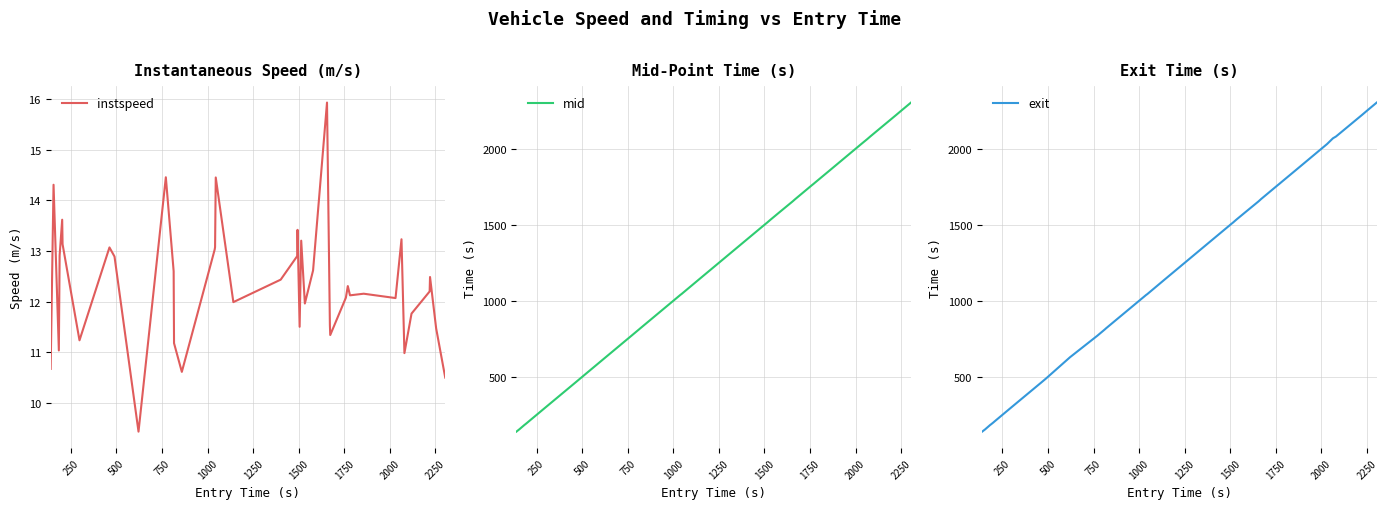

How many values in the instspeed series exceed 12?

25